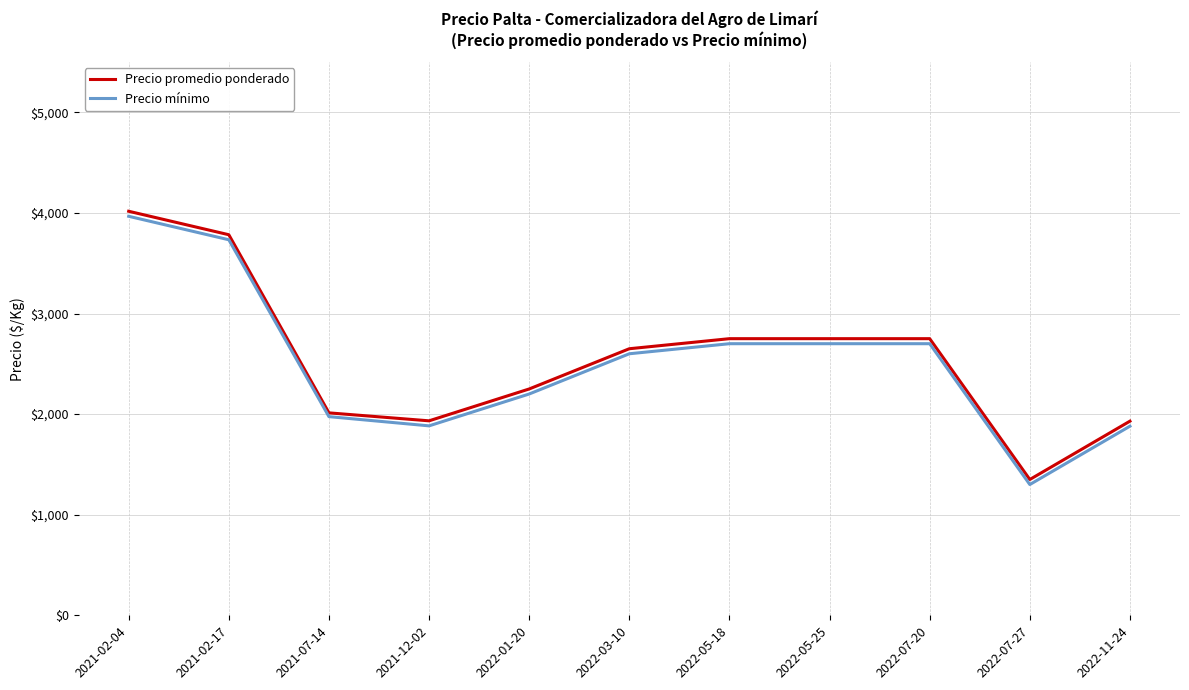

Which category has the lowest value in the Precio mínimo series?

2022-07-27